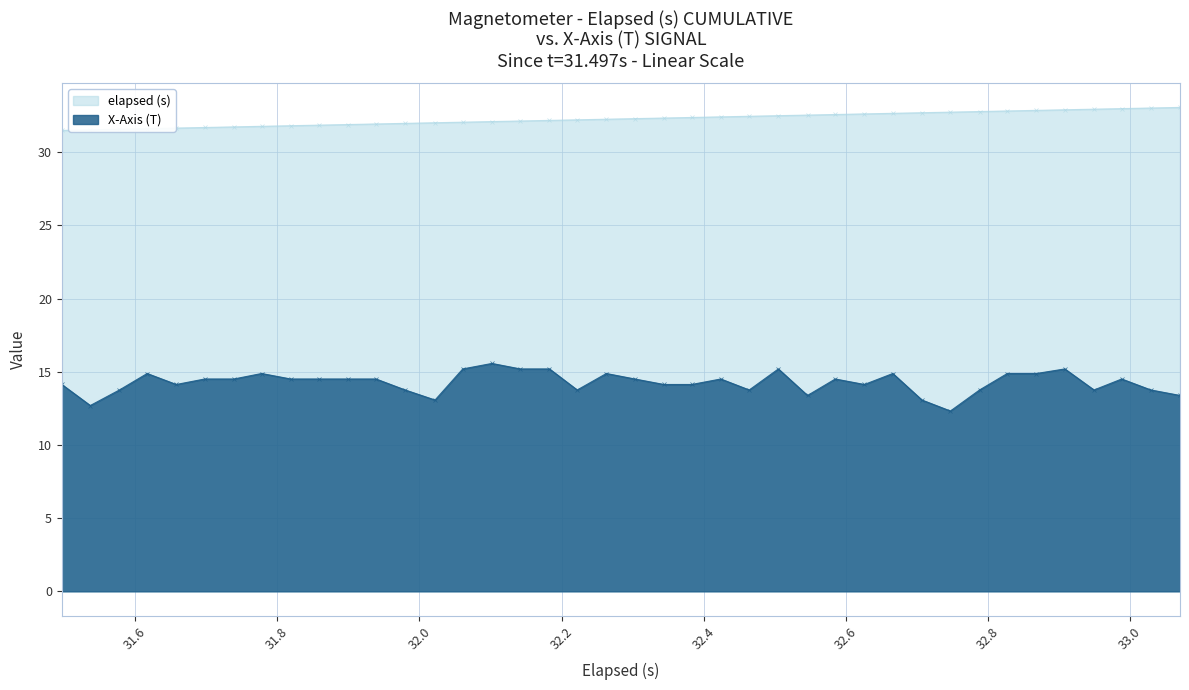

Rank the series by their average value, from lowest to highest.

X-Axis (T), elapsed (s)